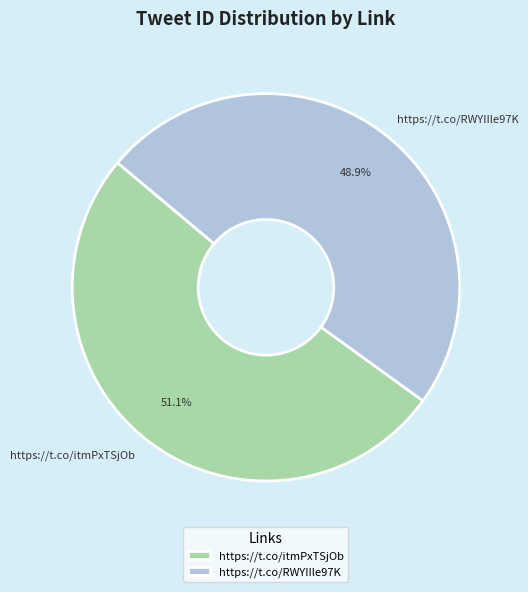

To the nearest percent, what portion does https://t.co/RWYIIle97K represent?

49%